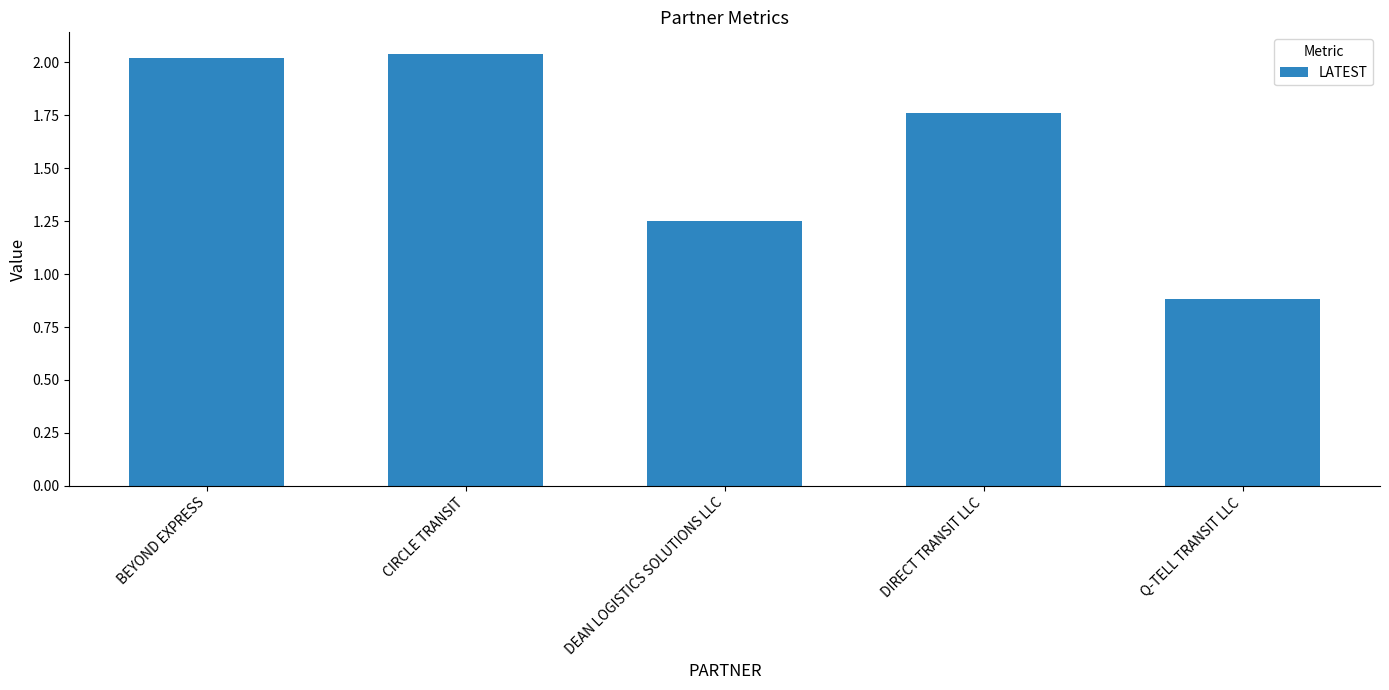

List the labels in order of value, smallest first.

Q-TELL TRANSIT LLC, DEAN LOGISTICS SOLUTIONS LLC, DIRECT TRANSIT LLC, BEYOND EXPRESS, CIRCLE TRANSIT